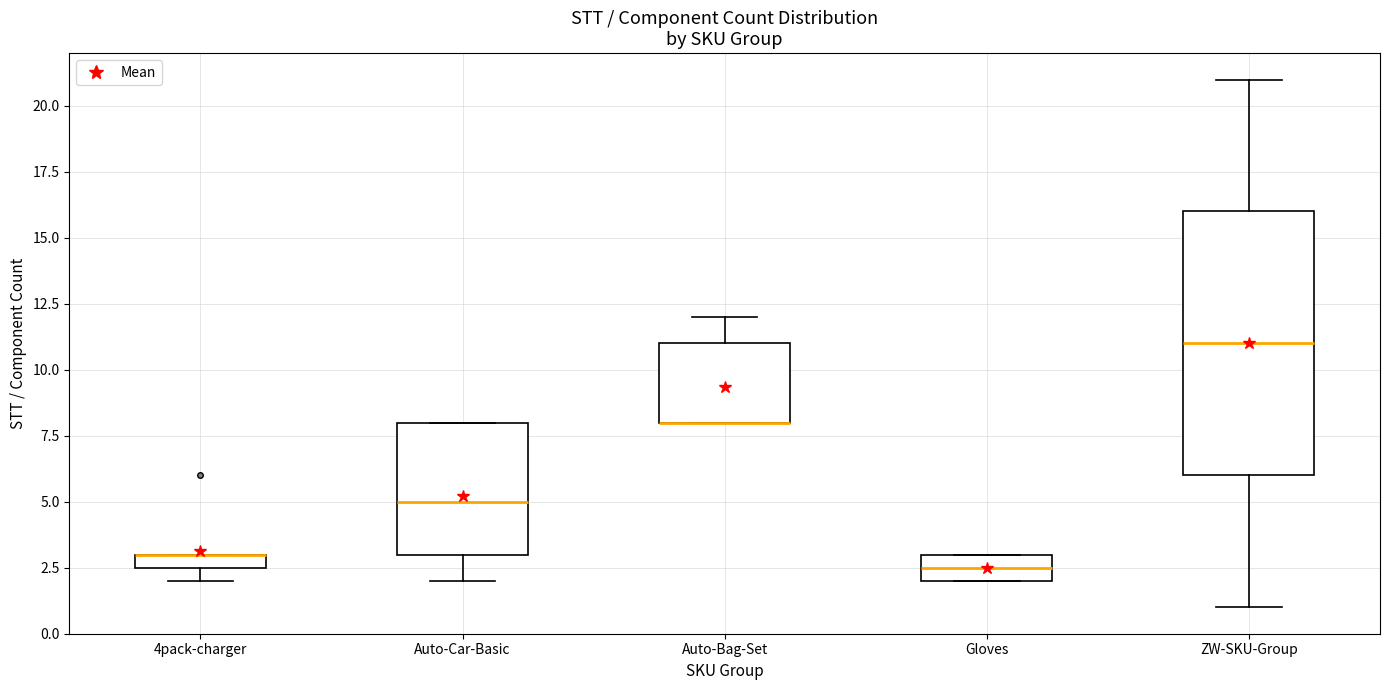

Comparing the boxes themselves (not the whiskers), which one is the tallest?

ZW-SKU-Group